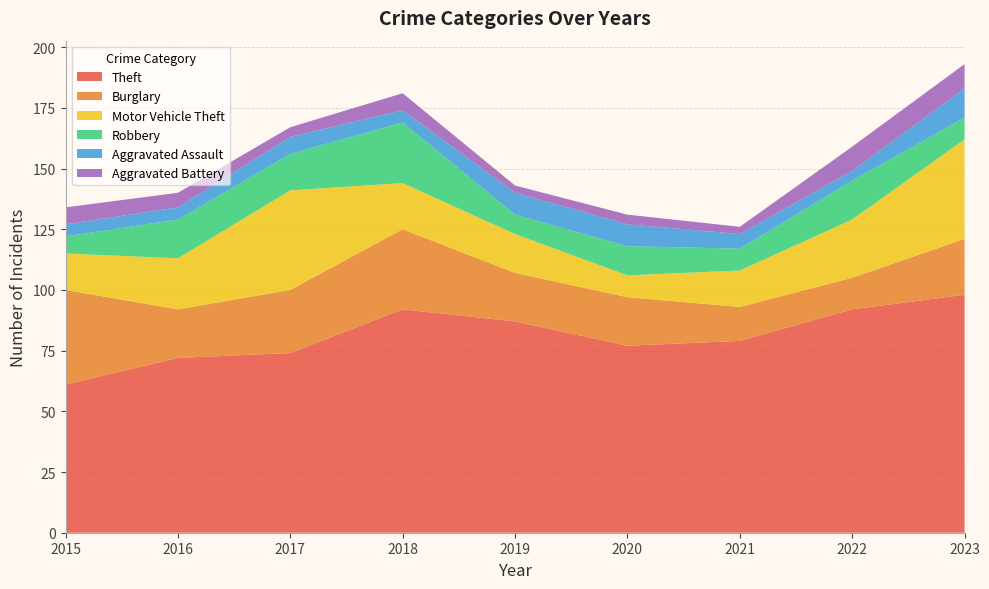

Reading left to right, transcribe all the data shown in this chart.

Theft: 2015=61	2016=72	2017=74	2018=92	2019=87	2020=77	2021=79	2022=92	2023=98
Burglary: 2015=39	2016=20	2017=26	2018=33	2019=20	2020=20	2021=14	2022=13	2023=23
Motor Vehicle Theft: 2015=15	2016=21	2017=41	2018=19	2019=16	2020=9	2021=15	2022=24	2023=41
Robbery: 2015=7	2016=16	2017=15	2018=25	2019=8	2020=12	2021=9	2022=16	2023=9
Aggravated Assault: 2015=5	2016=5	2017=7	2018=5	2019=9	2020=9	2021=6	2022=4	2023=12
Aggravated Battery: 2015=7	2016=6	2017=4	2018=7	2019=3	2020=4	2021=3	2022=10	2023=10